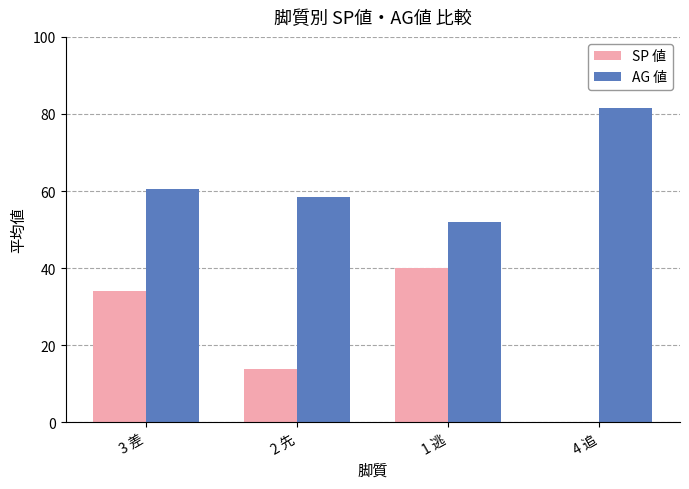

Is it true that AG 値 equals 81.5 at 4 追?

True